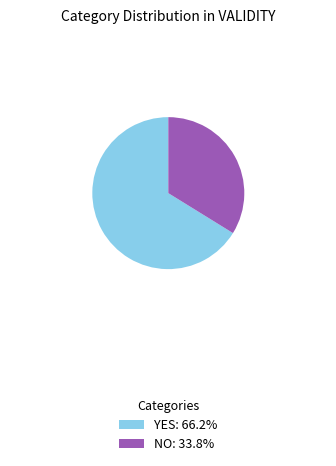

Is the sum of YES: 66.2% and NO: 33.8% greater than half?

Yes